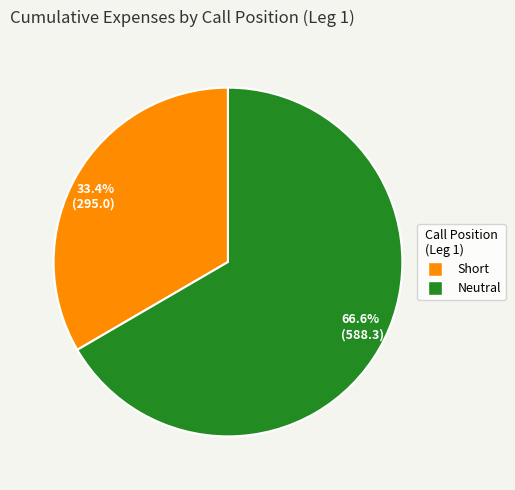

What is the largest slice in the pie chart?

66.6% (588.3)